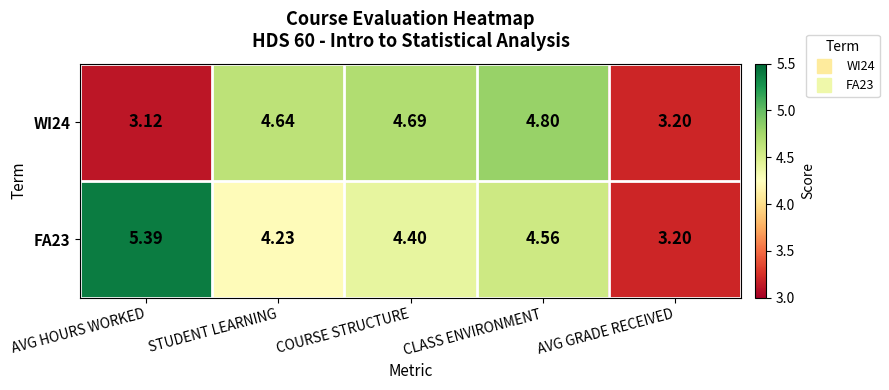

At which category does the chart reach its minimum across all series?

AVG HOURS WORKED